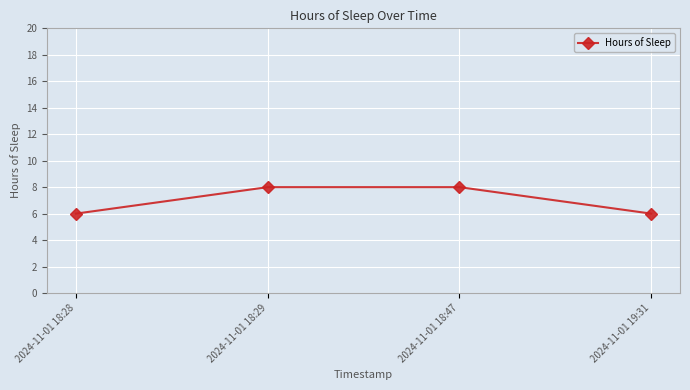

Reading right to left, extract all data points from this chart.

2024-11-01 19:31=6	2024-11-01 18:47=8	2024-11-01 18:29=8	2024-11-01 18:28=6